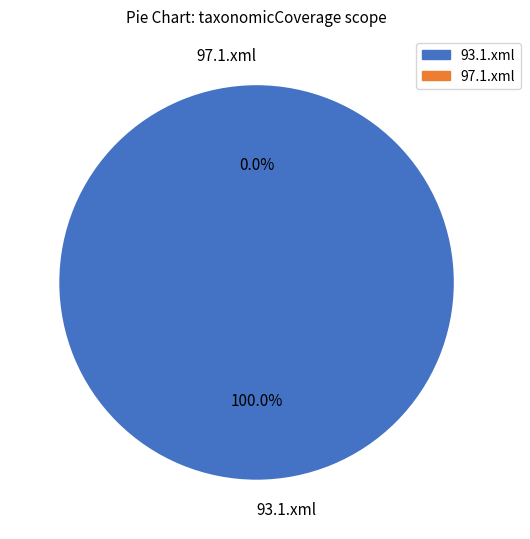

The 97.1.xml slice represents 0% of the pie. True or false?

True